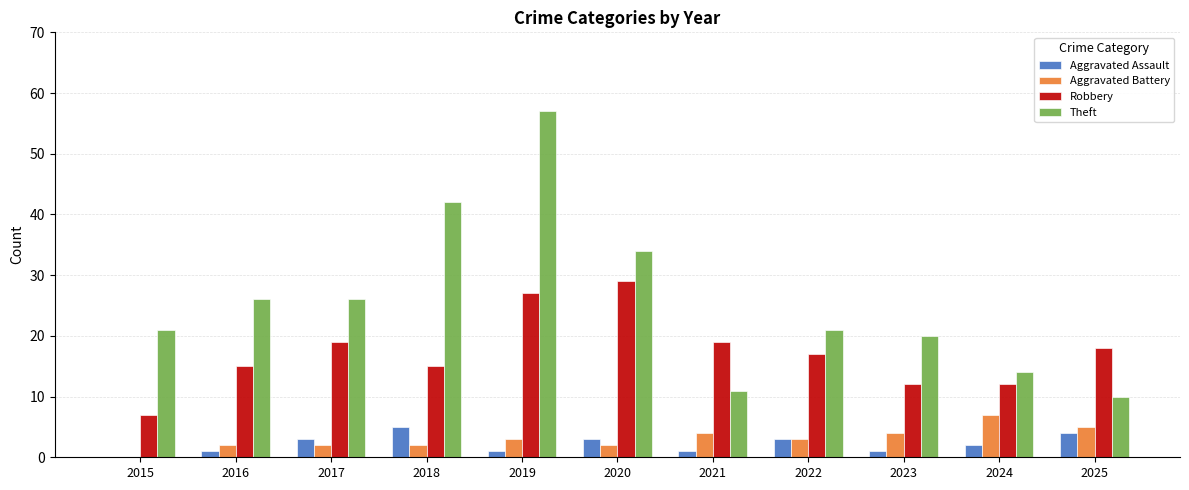

How many groups of bars are there?

11